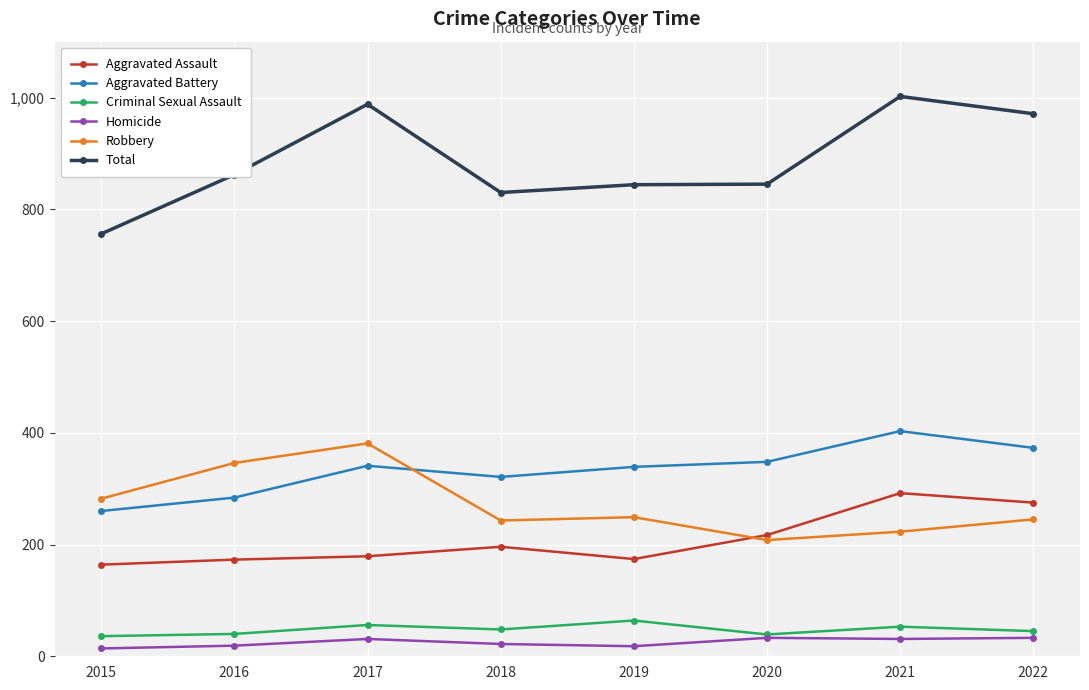

Is this an area chart (filled region under the line)?

No